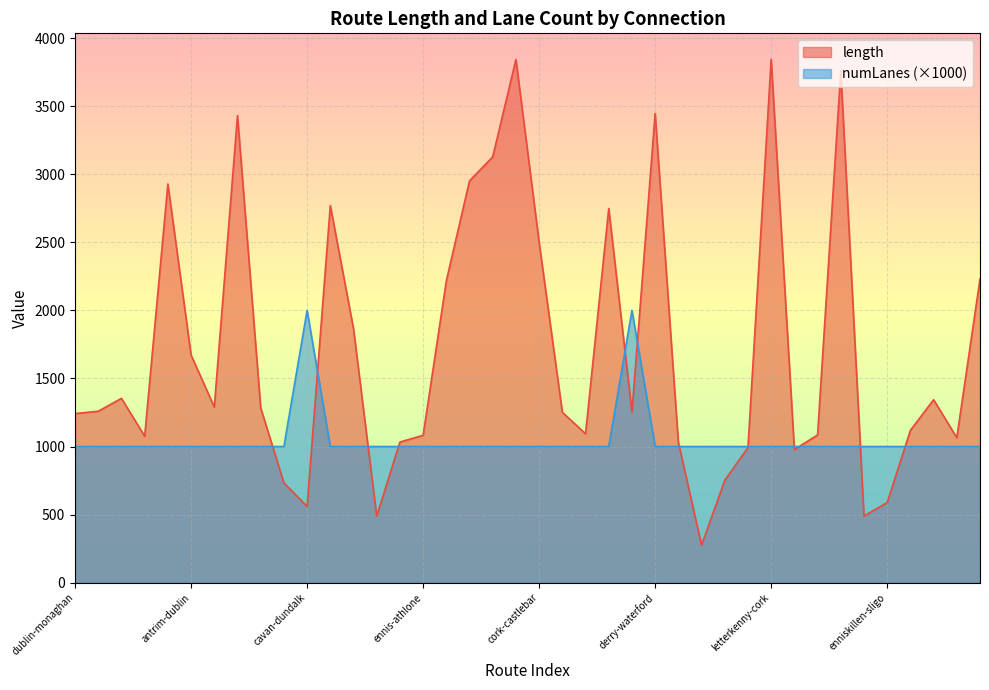

What is the difference between the maximum and minimum values in the numLanes series?

1000.0